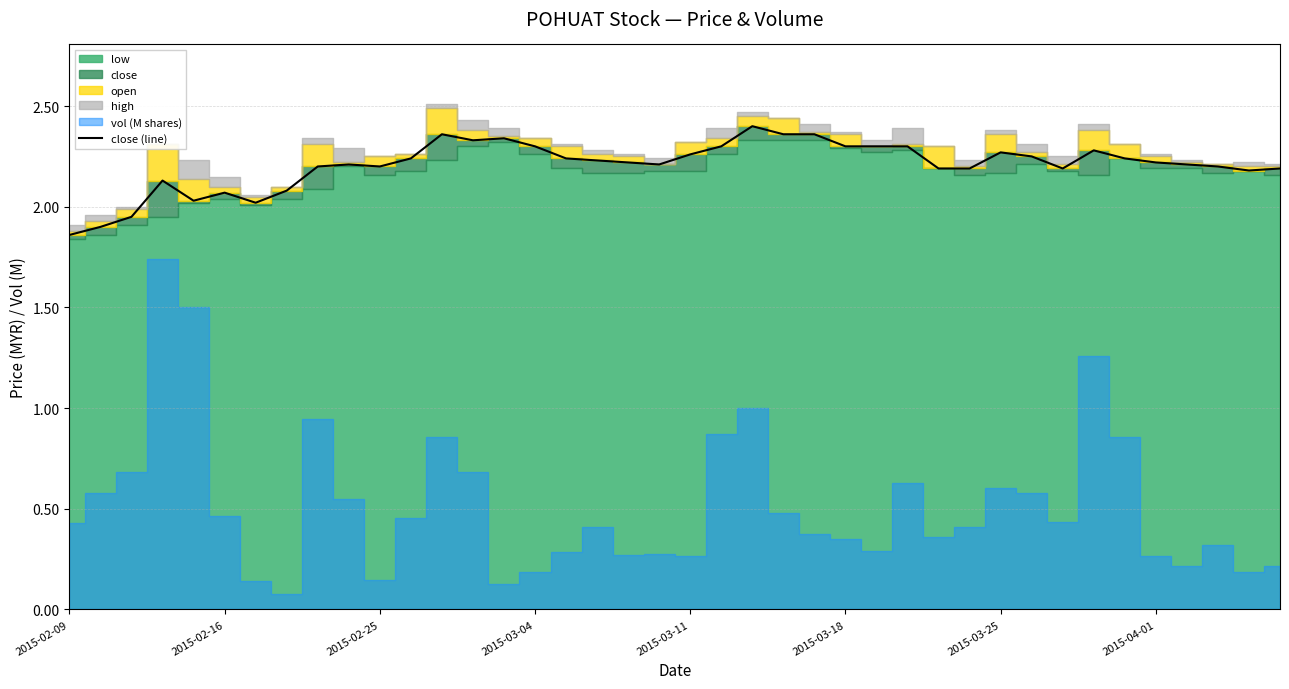

How many categories are shown in the chart?

40